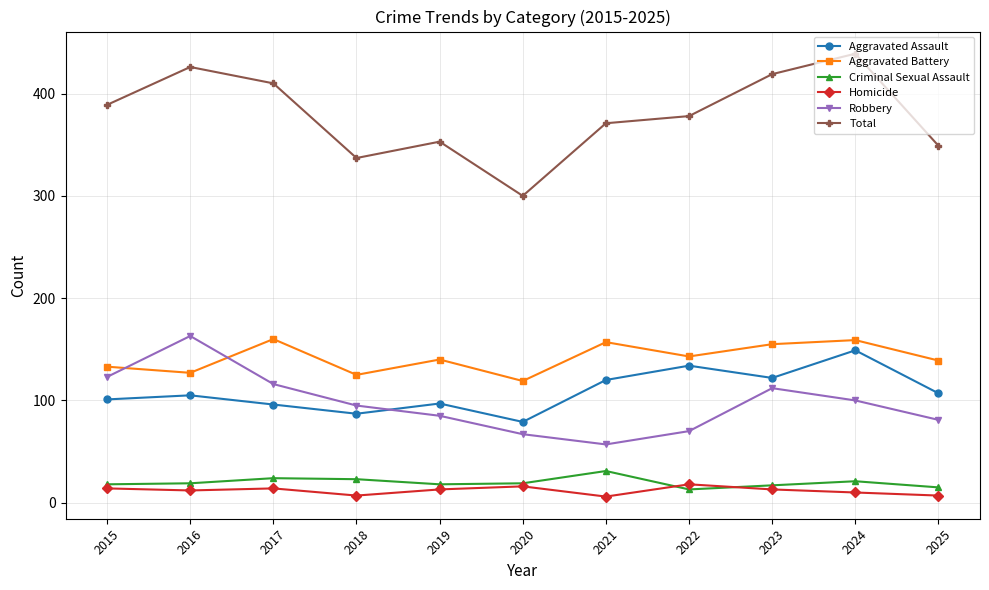

What is the value of the Aggravated Assault point at the 6th from the left?

79